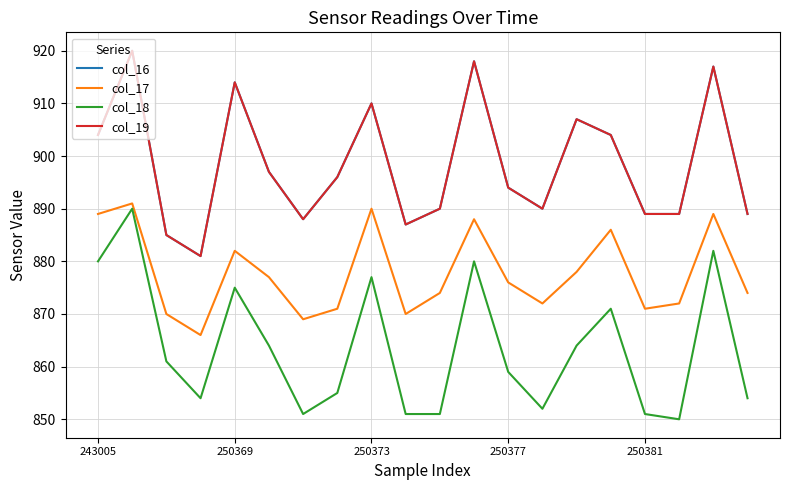

Is this an area chart (filled region under the line)?

No